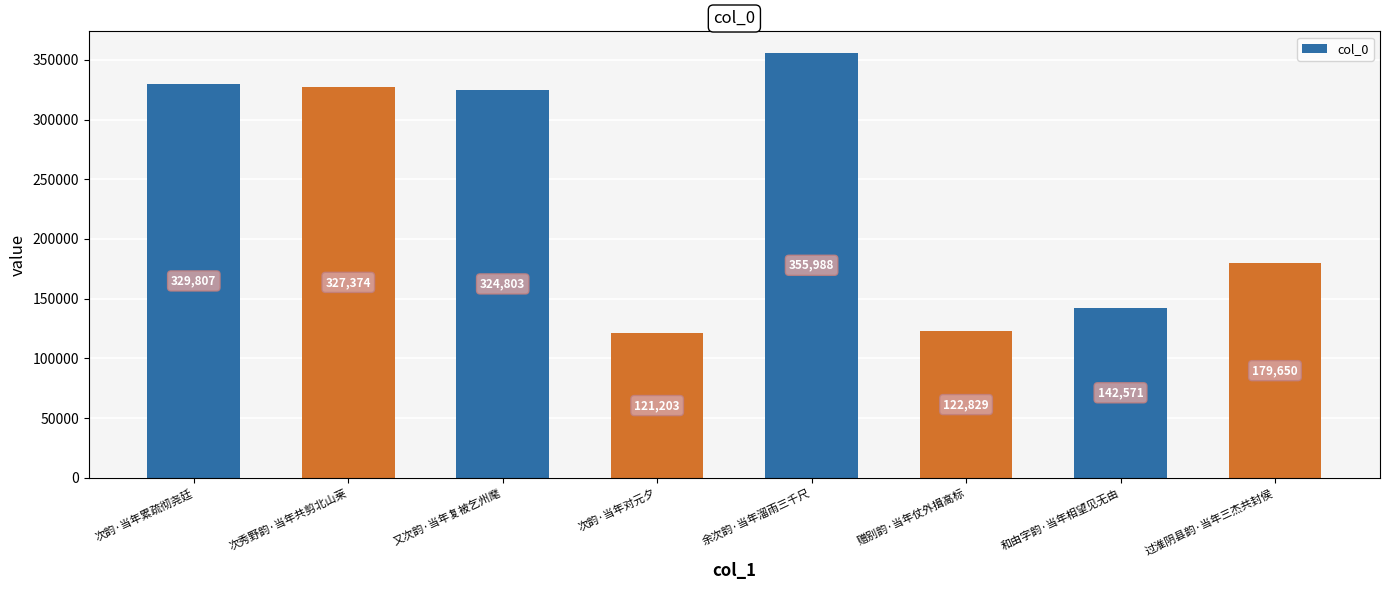

What is the difference between the maximum and minimum values?

234785